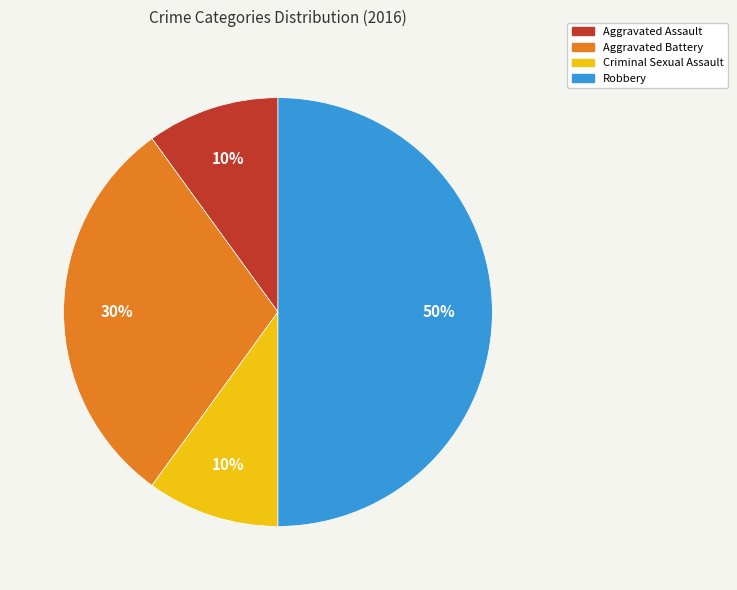

Is Criminal Sexual Assault the majority of the pie?

No